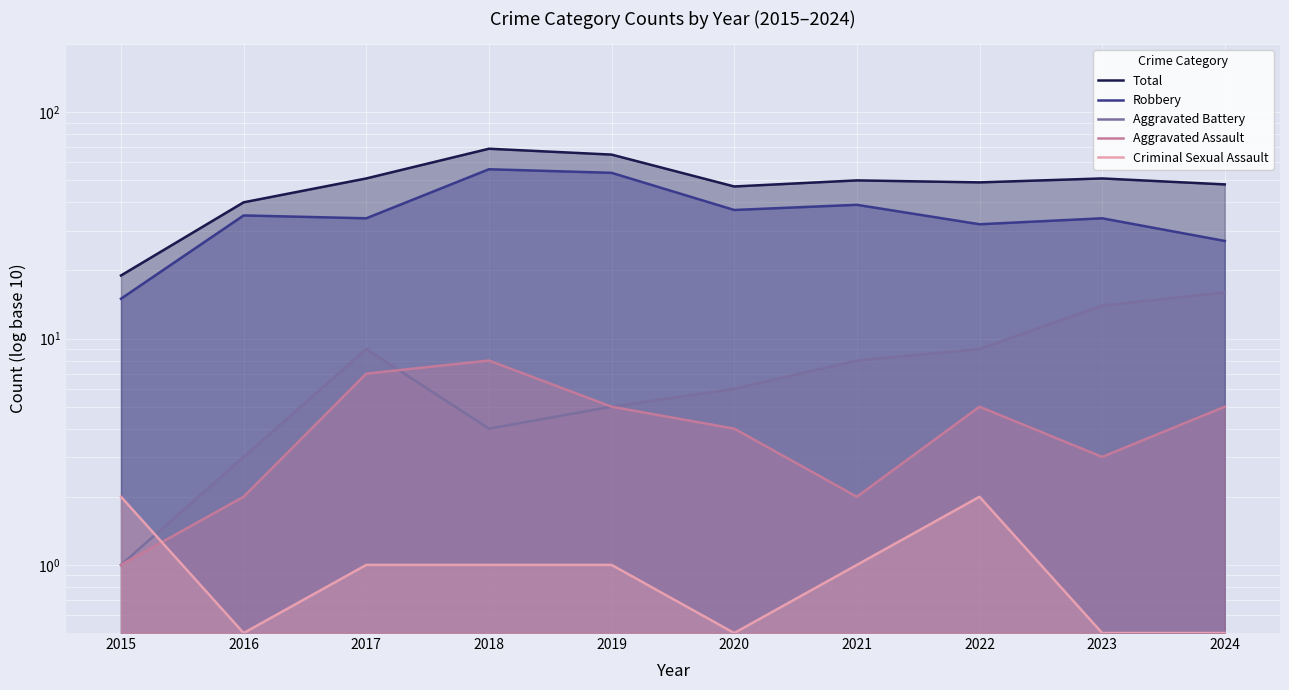

At 2018, list the series in order from smallest to largest.

Criminal Sexual Assault, Aggravated Battery, Aggravated Assault, Robbery, Total